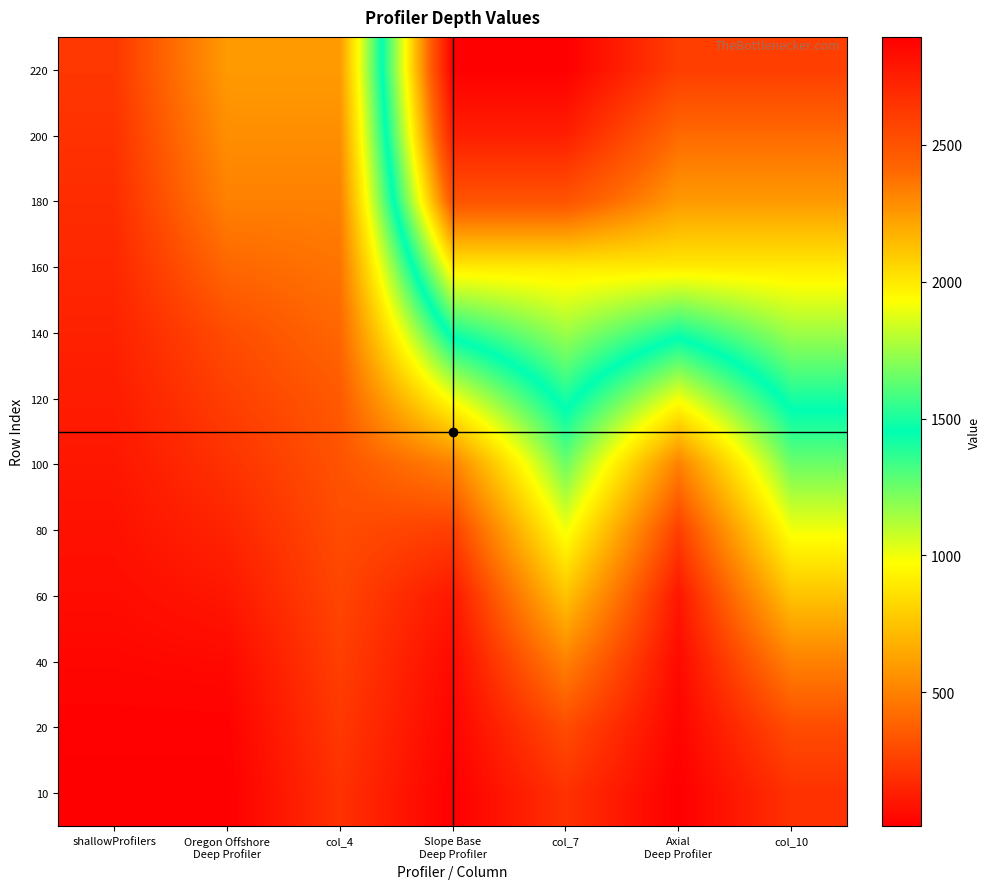

Reading left to right, transcribe all the data shown in this chart.

220: shallowProfilers=220	Oregon Offshore
Deep Profiler=595	col_4=595	Slope Base
Deep Profiler=2895	col_7=2895	Axial
Deep Profiler=2600	col_10=2600
200: shallowProfilers=200	Oregon Offshore
Deep Profiler=550	col_4=550	Slope Base
Deep Profiler=2750	col_7=2750	Axial
Deep Profiler=2400	col_10=2400
180: shallowProfilers=180	Oregon Offshore
Deep Profiler=500	col_4=500	Slope Base
Deep Profiler=2500	col_7=2500	Axial
Deep Profiler=2250	col_10=2250
160: shallowProfilers=160	Oregon Offshore
Deep Profiler=400	col_4=450	Slope Base
Deep Profiler=2000	col_7=2000	Axial
Deep Profiler=2000	col_10=2000
140: shallowProfilers=140	Oregon Offshore
Deep Profiler=300	col_4=400	Slope Base
Deep Profiler=1500	col_7=1750	Axial
Deep Profiler=1500	col_10=1750
120: shallowProfilers=120	Oregon Offshore
Deep Profiler=250	col_4=350	Slope Base
Deep Profiler=1000	col_7=1500	Axial
Deep Profiler=1000	col_10=1500
100: shallowProfilers=100	Oregon Offshore
Deep Profiler=200	col_4=325	Slope Base
Deep Profiler=500	col_7=1250	Axial
Deep Profiler=500	col_10=1250
80: shallowProfilers=80	Oregon Offshore
Deep Profiler=150	col_4=300	Slope Base
Deep Profiler=250	col_7=1000	Axial
Deep Profiler=250	col_10=1000
60: shallowProfilers=60	Oregon Offshore
Deep Profiler=100	col_4=275	Slope Base
Deep Profiler=100	col_7=750	Axial
Deep Profiler=100	col_10=750
40: shallowProfilers=40	Oregon Offshore
Deep Profiler=50	col_4=250	Slope Base
Deep Profiler=50	col_7=500	Axial
Deep Profiler=50	col_10=500
20: shallowProfilers=20	Oregon Offshore
Deep Profiler=20	col_4=225	Slope Base
Deep Profiler=30	col_7=300	Axial
Deep Profiler=30	col_10=300
10: shallowProfilers=10	Oregon Offshore
Deep Profiler=10	col_4=200	Slope Base
Deep Profiler=10	col_7=200	Axial
Deep Profiler=10	col_10=200